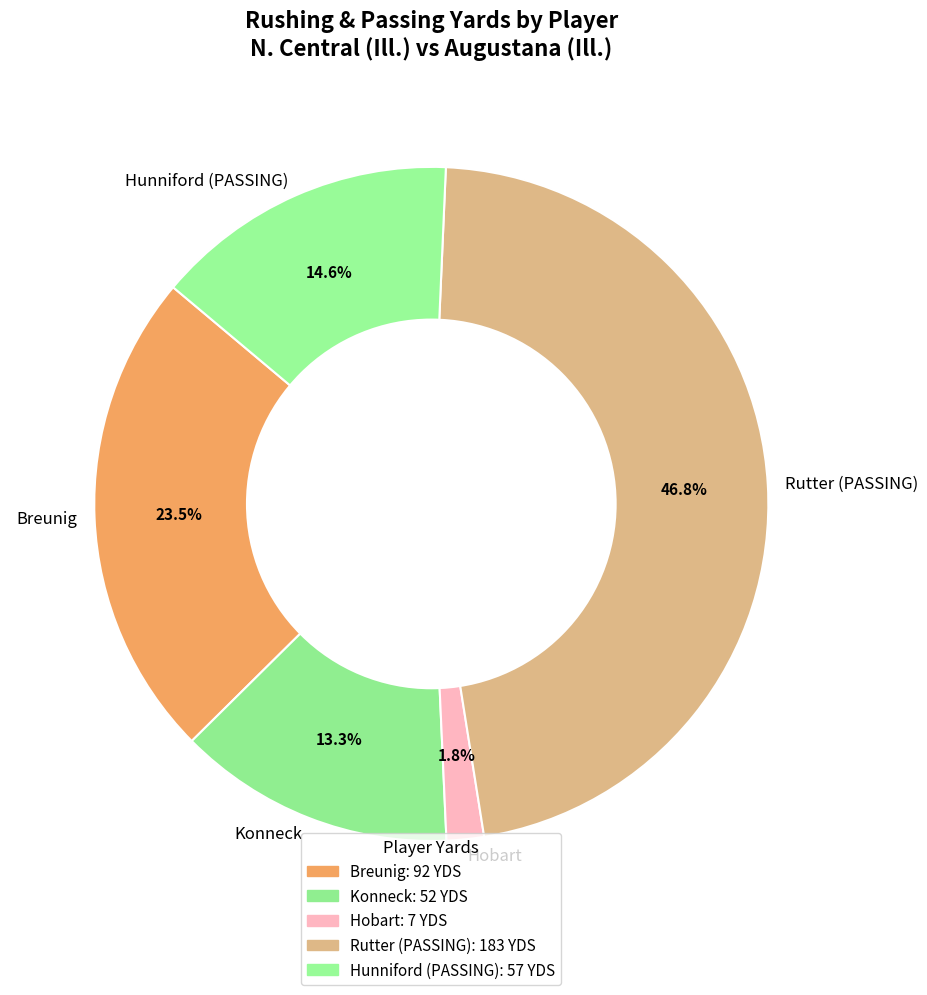

Rank the categories by value from highest to lowest.

Rutter (PASSING), Breunig, Hunniford (PASSING), Konneck, Hobart